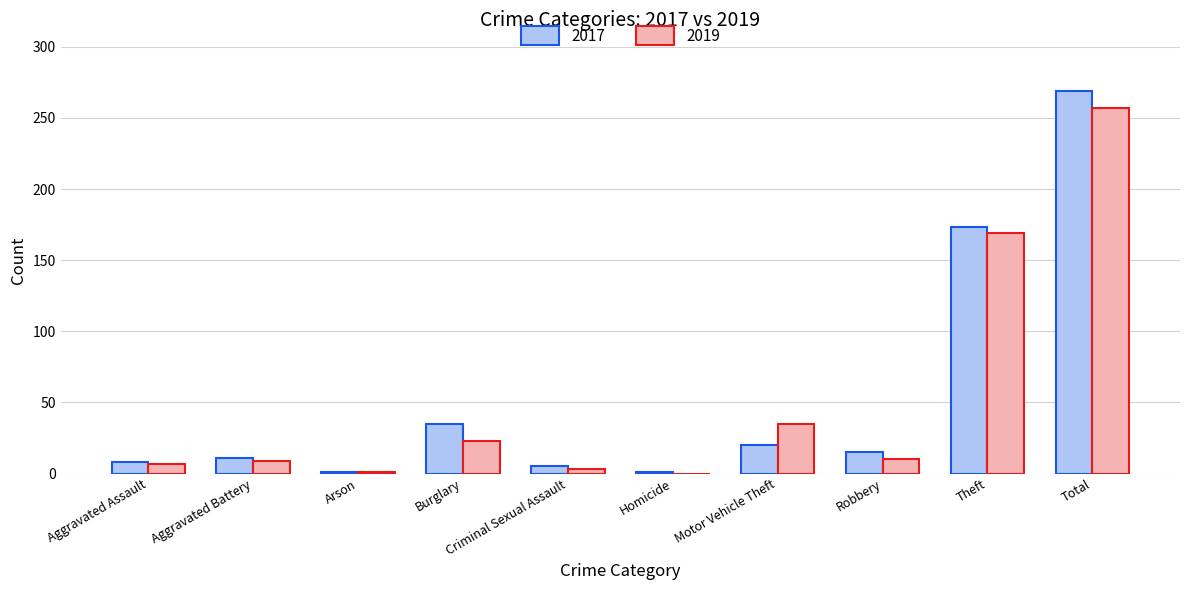

Is it true that 2017 equals 35 at Burglary?

True